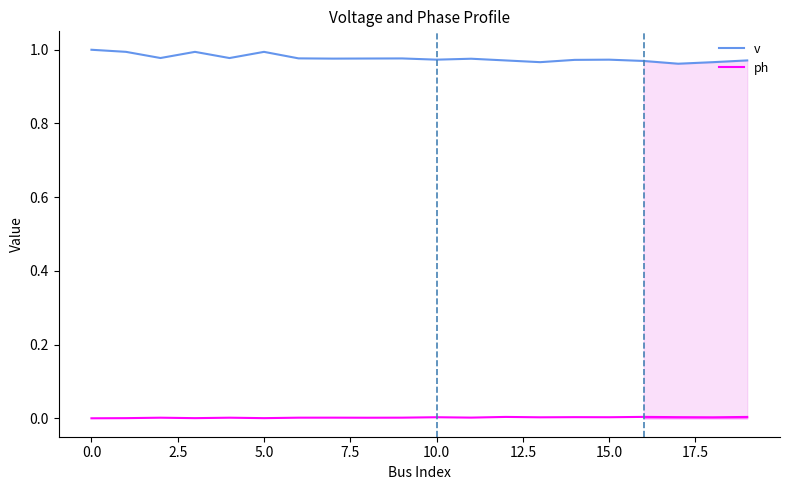

True or false: v and ph cross at least once.

False